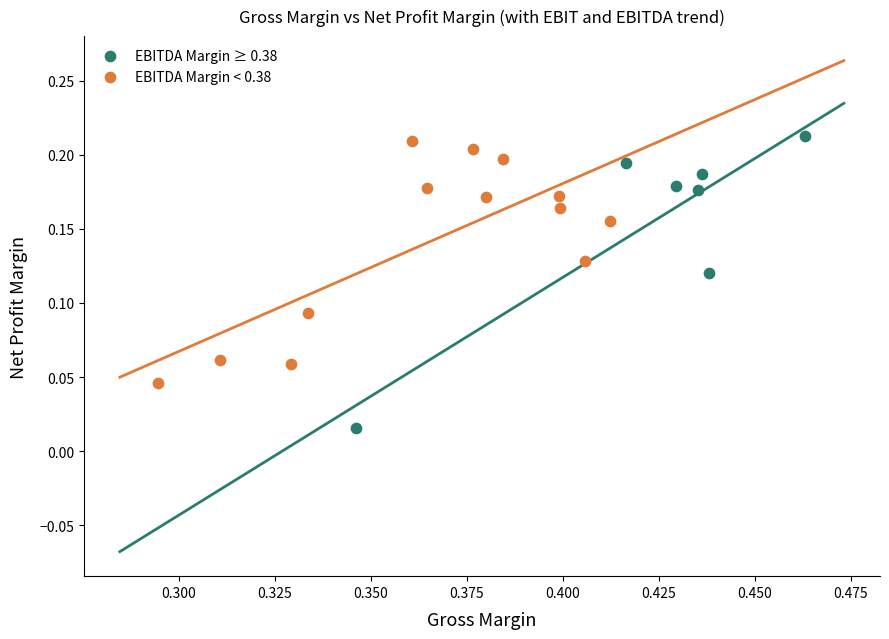

Which series contains the lowest Y value?

EBITDA Margin ≥ 0.38